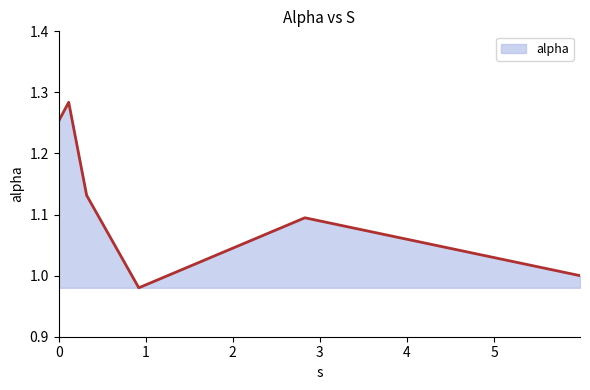

True or false: the data has more than 2 interior local peaks.

False